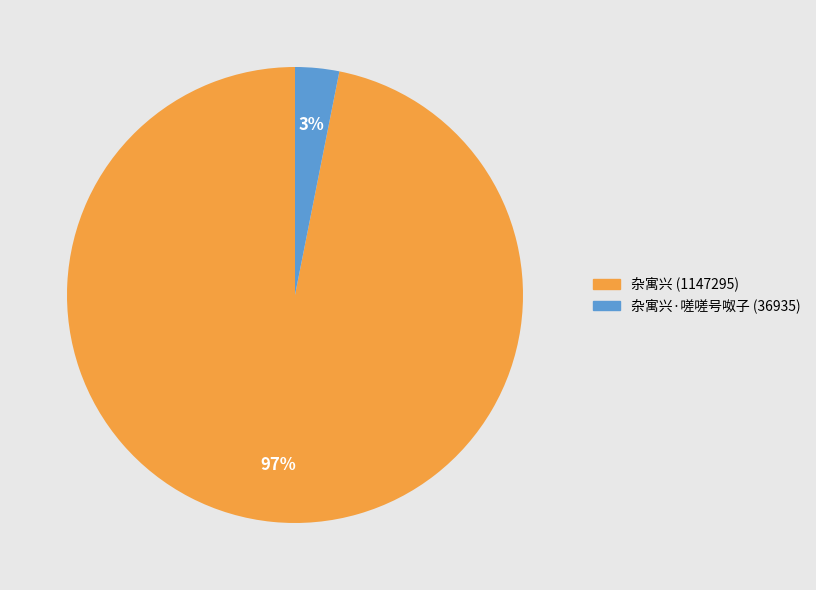

Is there a majority slice in this chart?

Yes